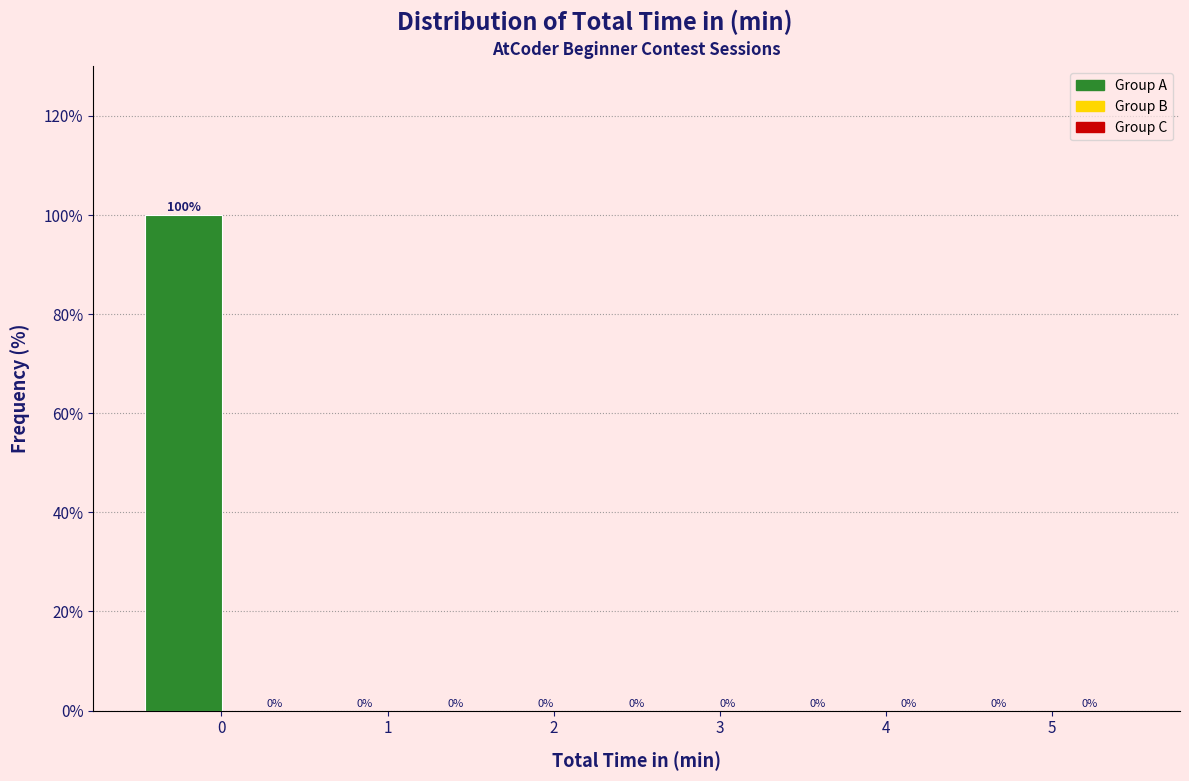

Reading left to right, list every bar in this chart as the range it spans on the x-axis followed by its height. The bar edges are not printed on the chart, so give them approximately, as read against the axis.

-0.5 to 0.0: 100
0.0 to 0.6: 0
0.6 to 1.1: 0
1.1 to 1.7: 0
1.7 to 2.2: 0
2.2 to 2.8: 0
2.8 to 3.3: 0
3.3 to 3.9: 0
3.9 to 4.4: 0
4.4 to 5.0: 0
5.0 to 5.5: 0